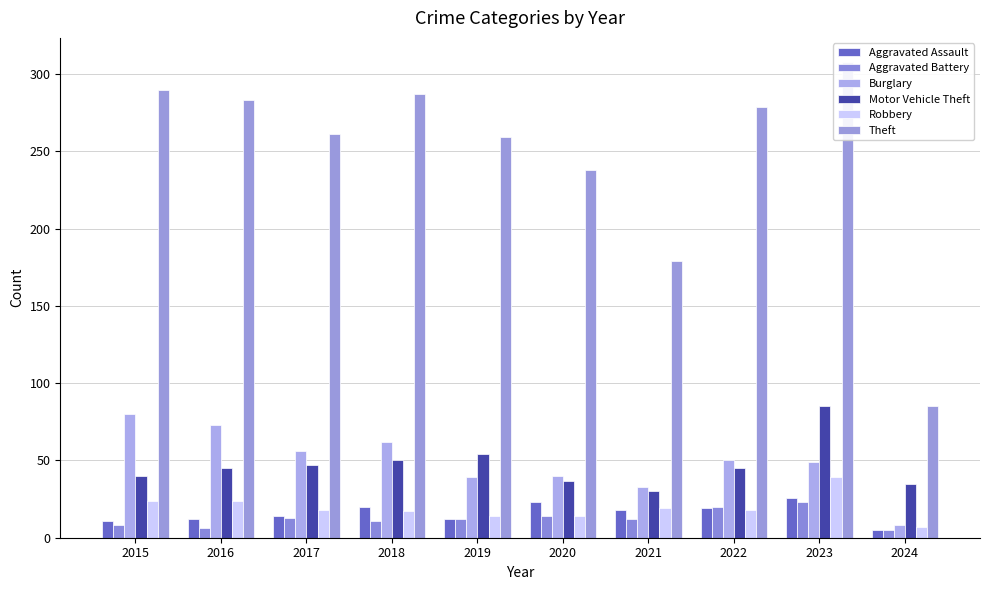

Does the chart contain stacked bars?

No